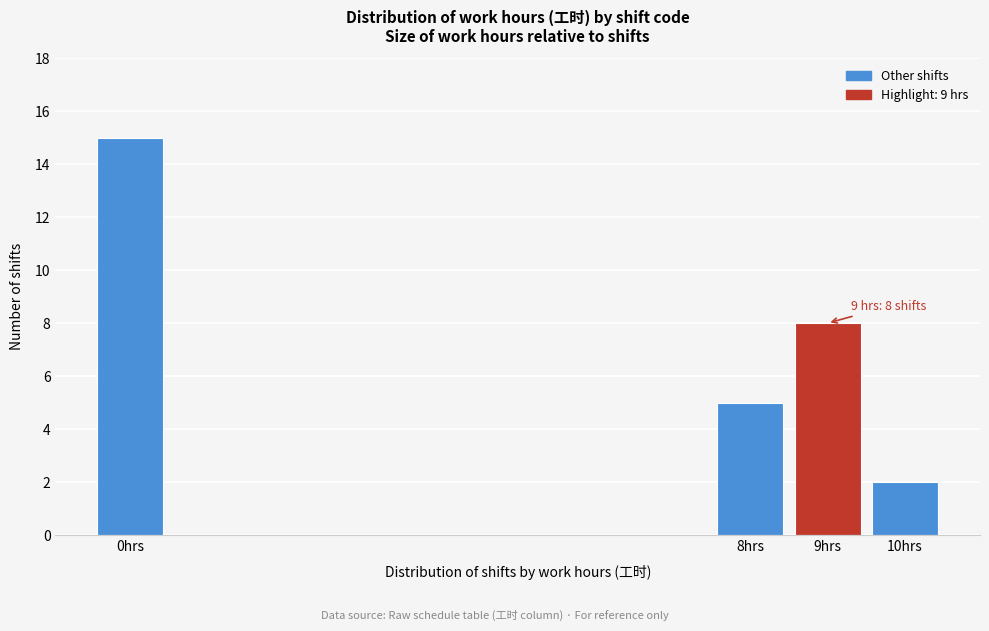

Reading left to right, what are all the values shown in this chart?

0hrs=15	8hrs=5	9hrs=8	10hrs=2